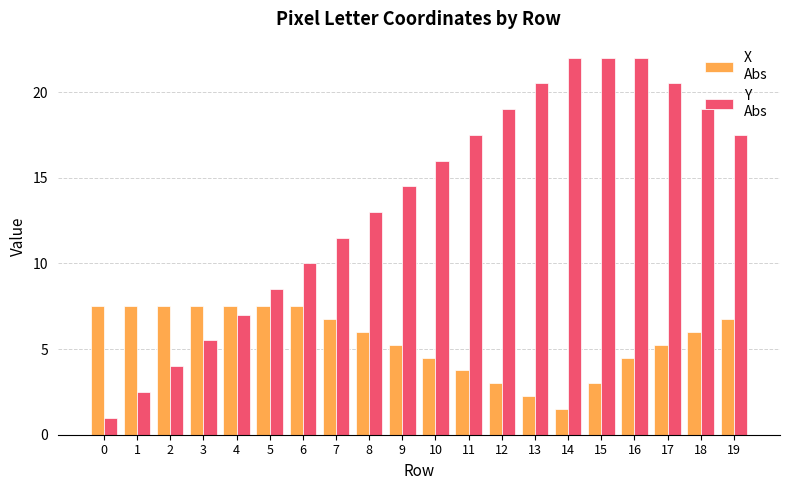

What is the total value across all series at 5?

16.0